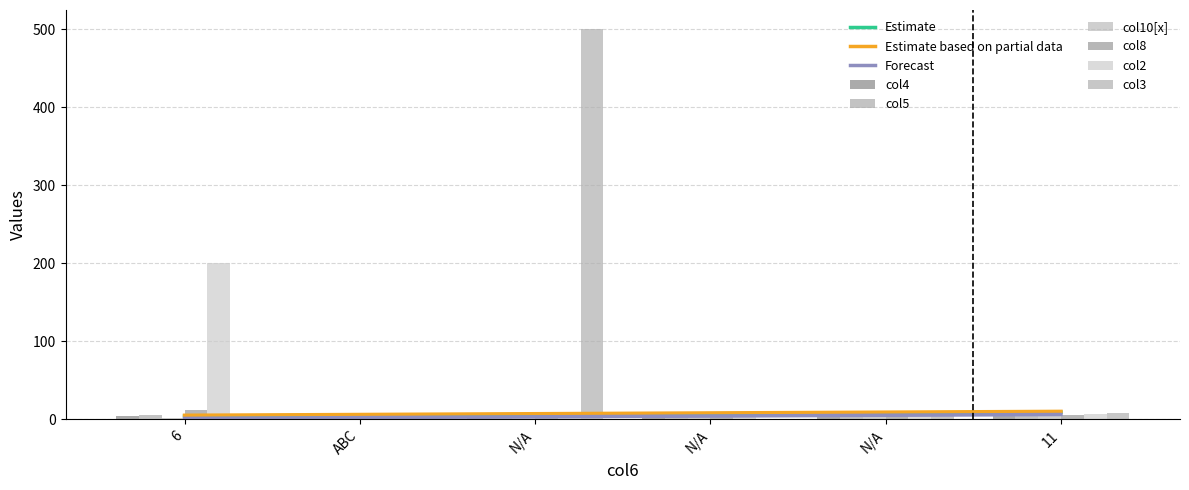

How many categories are shown in the chart?

6